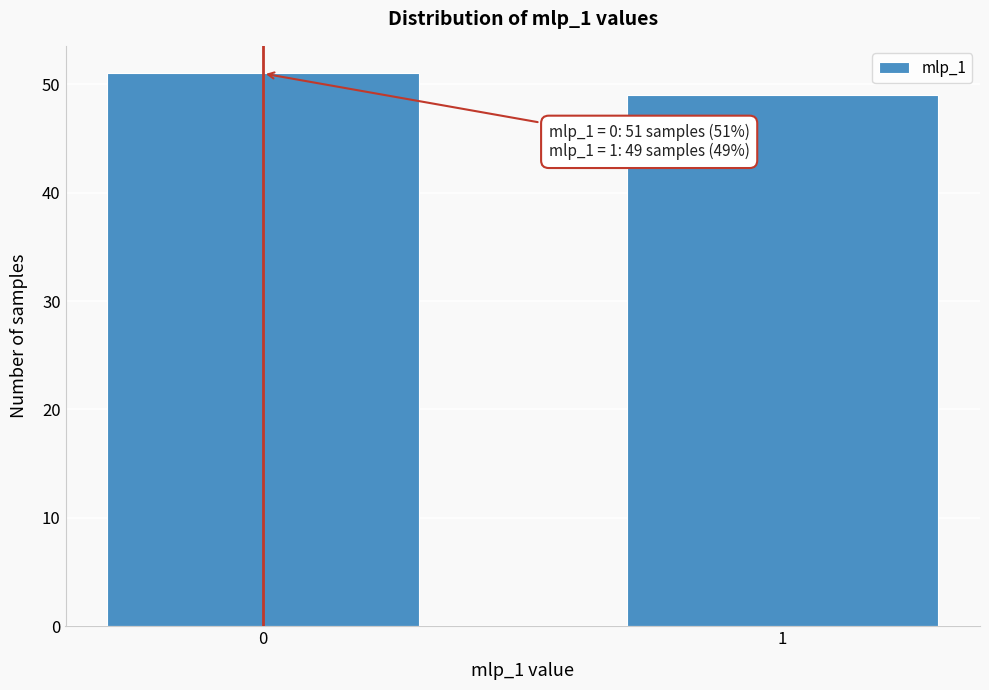

Reading left to right, list all the values displayed in this chart.

0=51	1=49